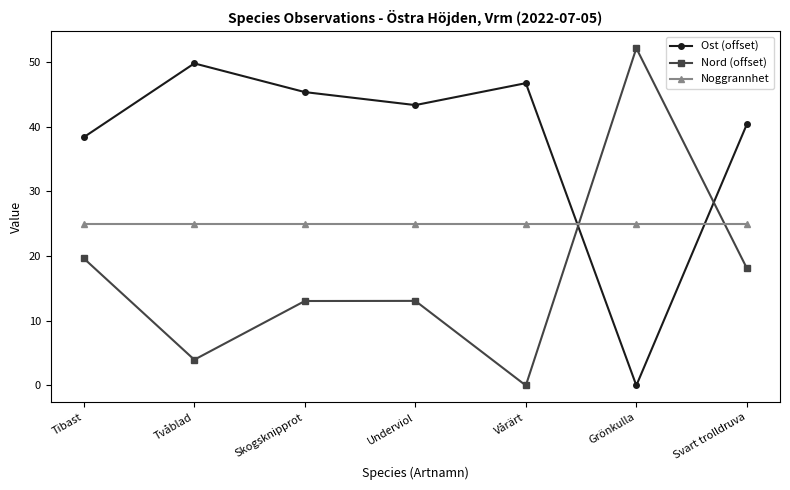

Which series has the largest total across all categories?

Ost (offset)